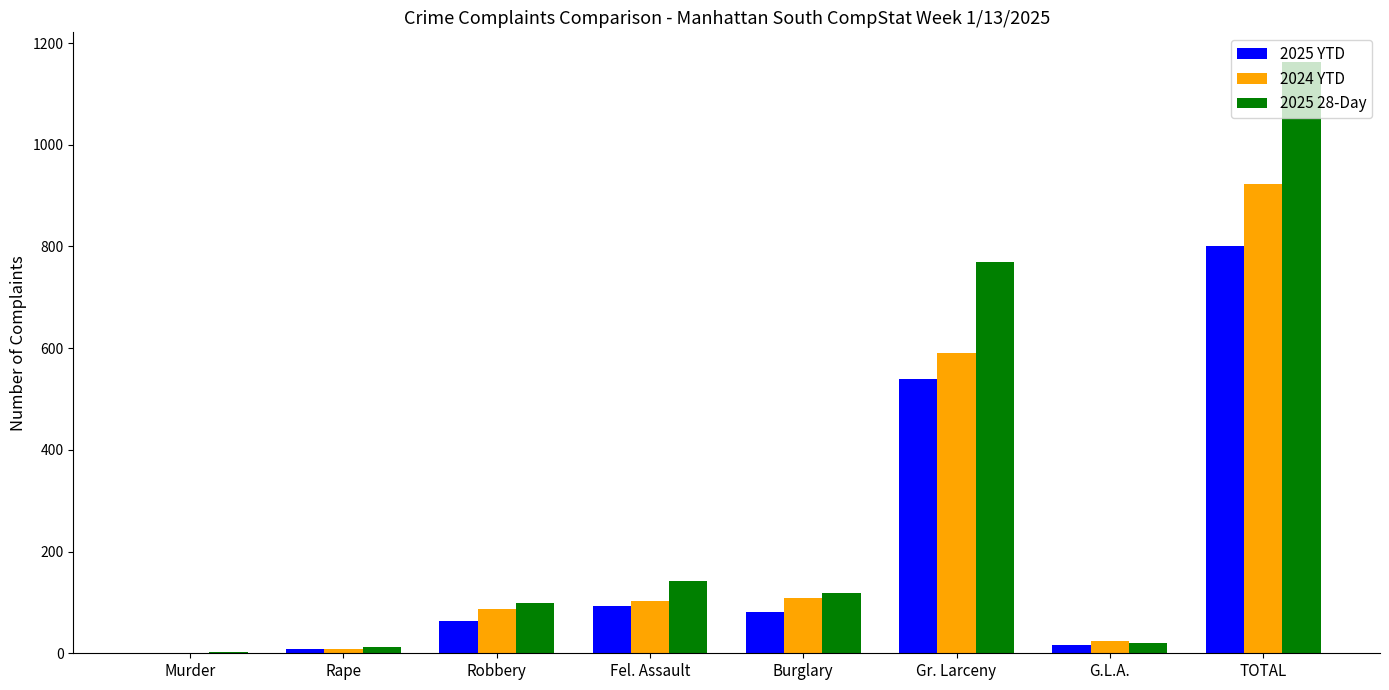

Is it true that 2024 YTD equals 24 at G.L.A.?

True